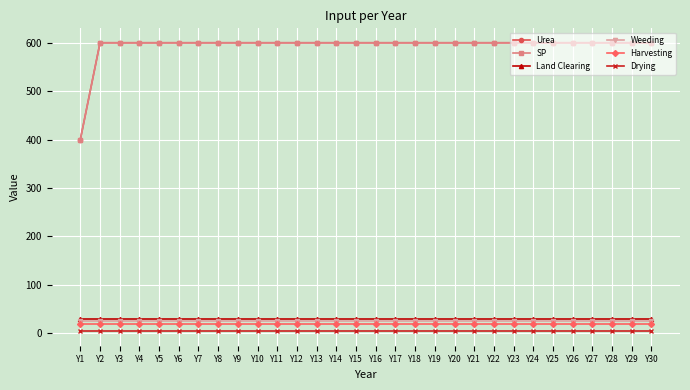

What is the value of the Land Clearing point at the 14th from the left?

30